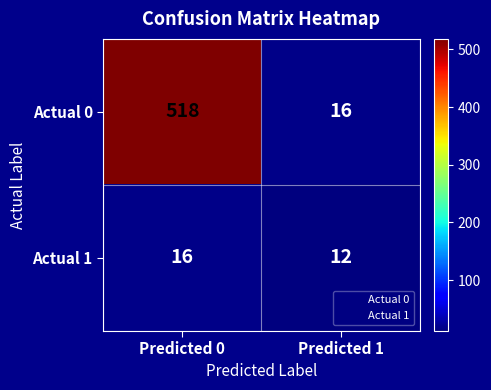

What is the difference between the Actual 0 values at Predicted 1 and Predicted 0?

502